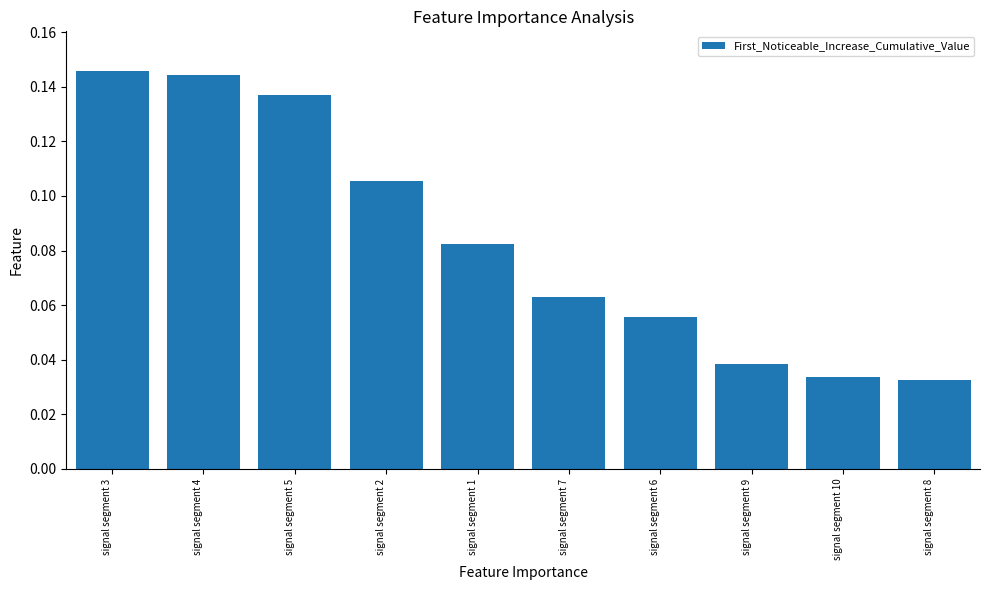

How many values are between 0 and 1?

10